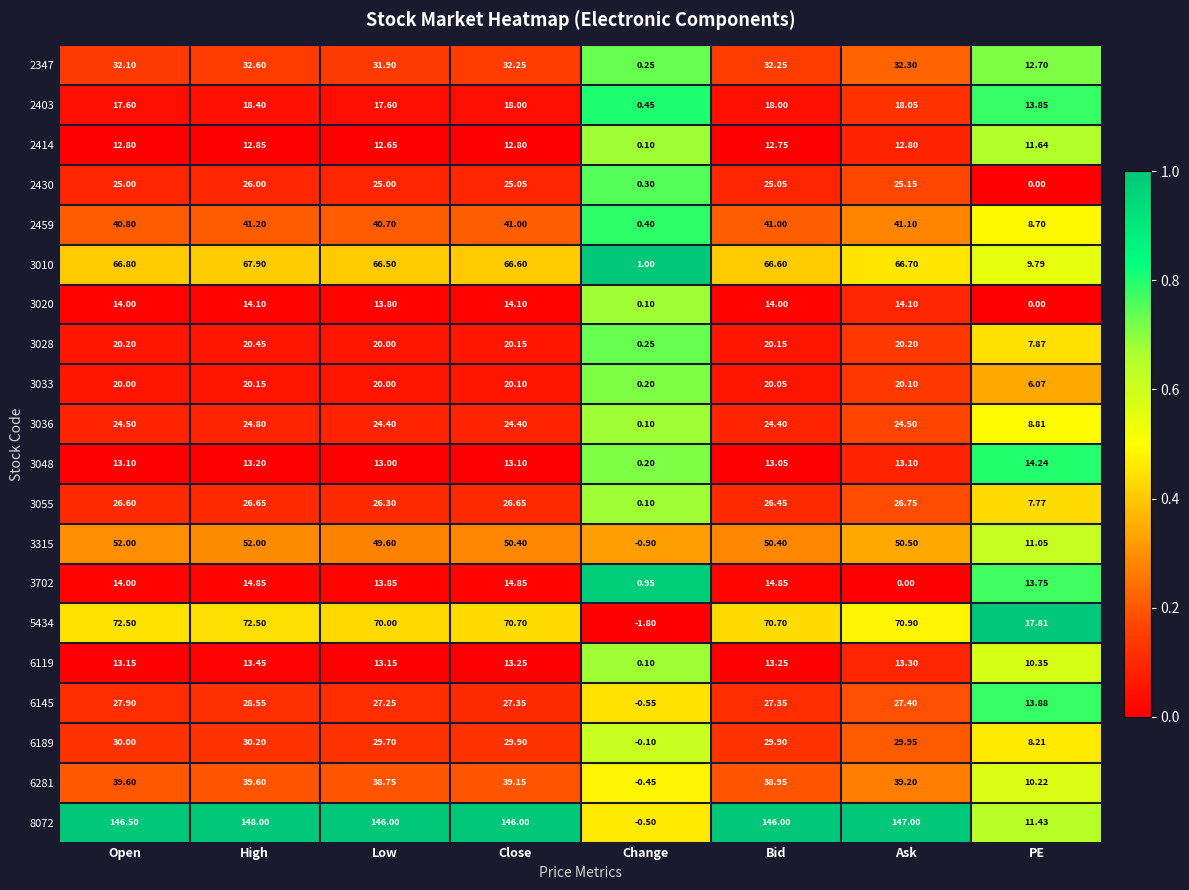

At which category is the sum across all series the highest?

High